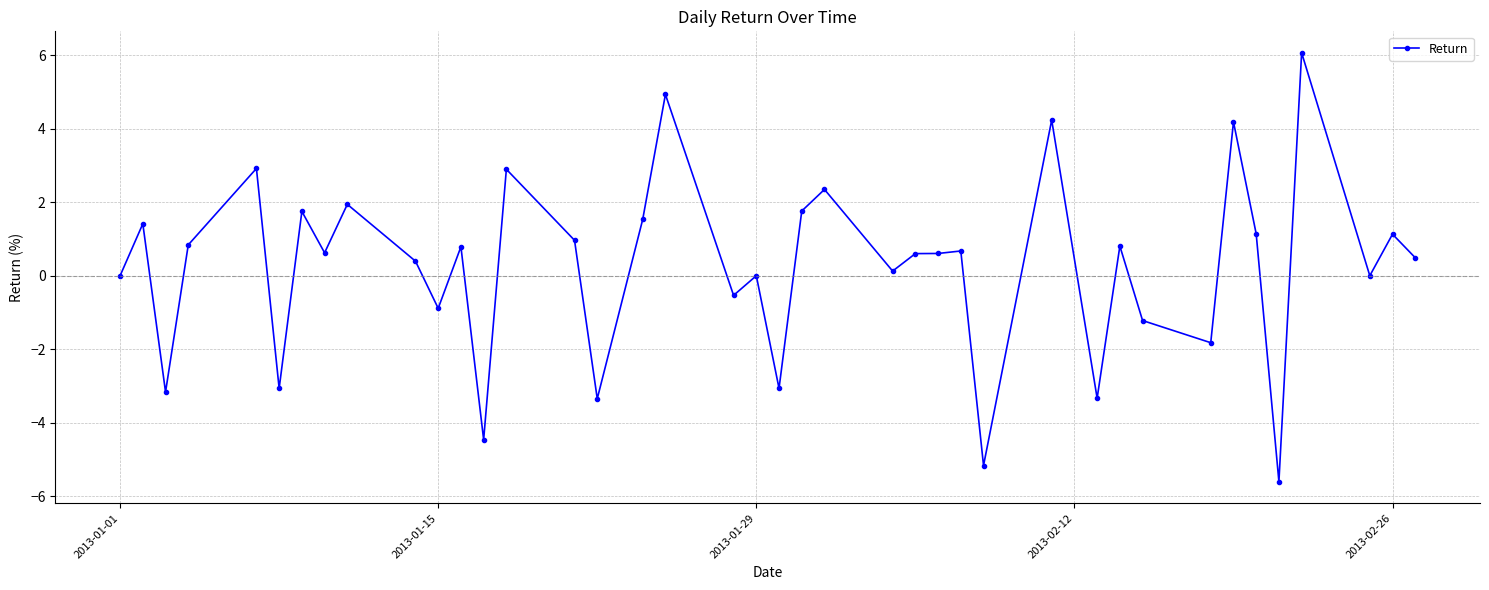

What is the smallest value displayed?

-5.6